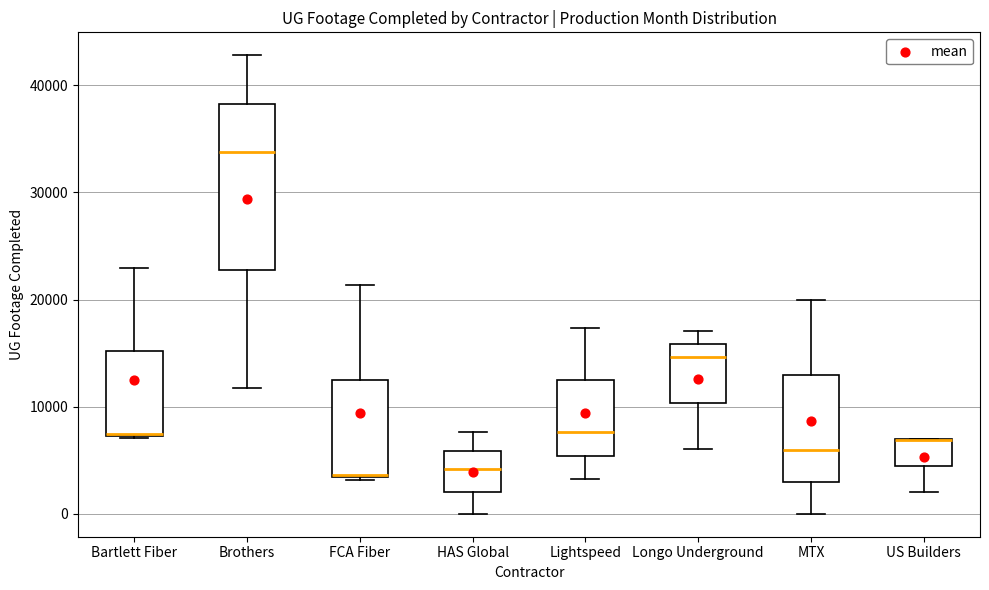

Reading left to right, transcribe this box plot: for each box, give where its median line is, the range the box spans, and where its two whiskers end, as read against the y-axis. The values are not printed on the chart, so give them approximately, as read against the axis.

Bartlett Fiber: median 7000 (drawn on the box's lower edge), box 7000 to 15000, whiskers 7000 to 23000
Brothers: median 34000, box 23000 to 38000, whiskers 12000 to 43000
FCA Fiber: median 4000, box 3000 to 12000, whiskers 3000 to 21000
HAS Global: median 4000, box 2000 to 6000, whiskers 0 to 8000
Lightspeed: median 8000, box 5000 to 12000, whiskers 3000 to 17000
Longo Underground: median 15000, box 10000 to 16000, whiskers 6000 to 17000
MTX: median 6000, box 3000 to 13000, whiskers 0 to 20000
US Builders: median 7000 (drawn on the box's upper edge), box 4000 to 7000, whiskers 2000 to 7000